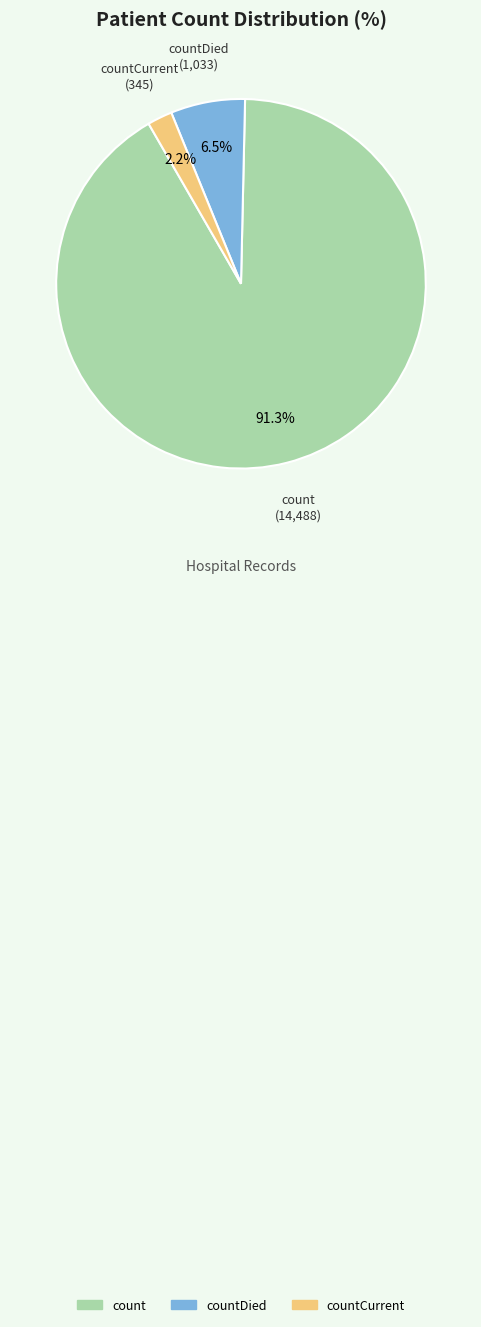

Is there any slice that represents more than half of the pie?

Yes